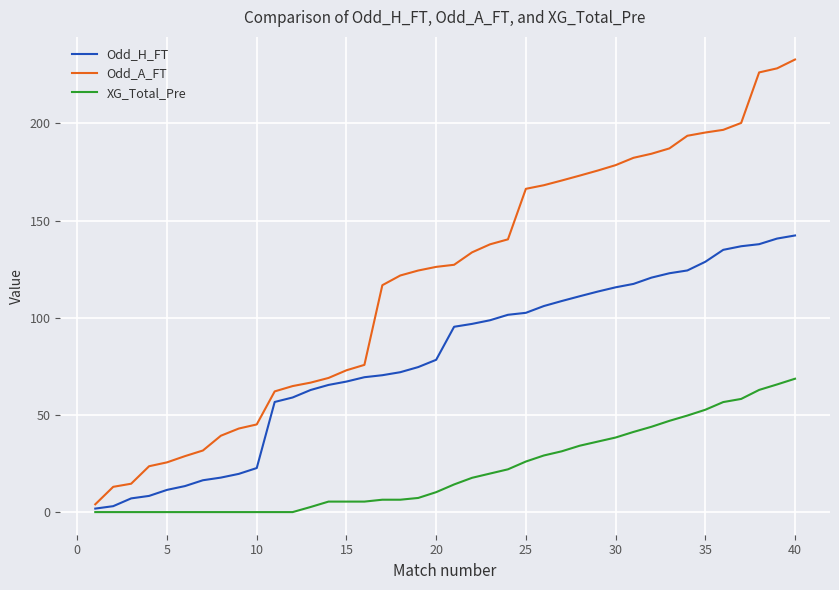

List the series in order of their peak value, highest first.

Odd_A_FT, Odd_H_FT, XG_Total_Pre